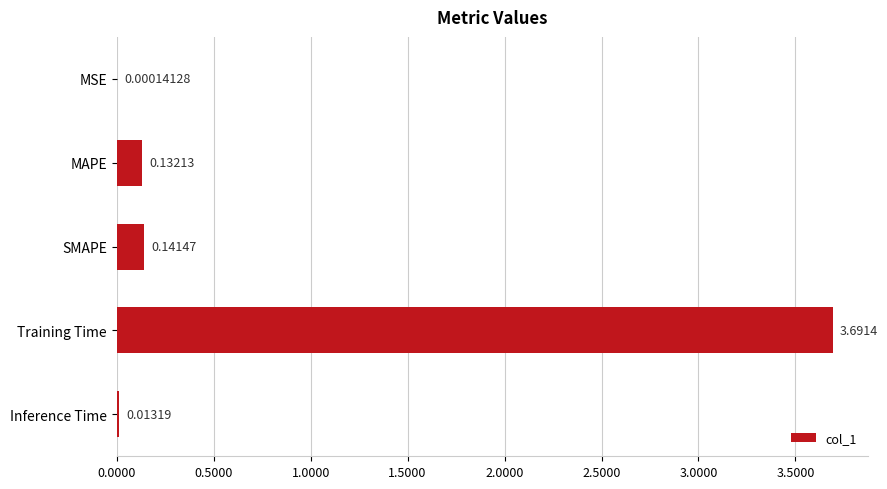

Where is the data nearest to the value 1?

SMAPE